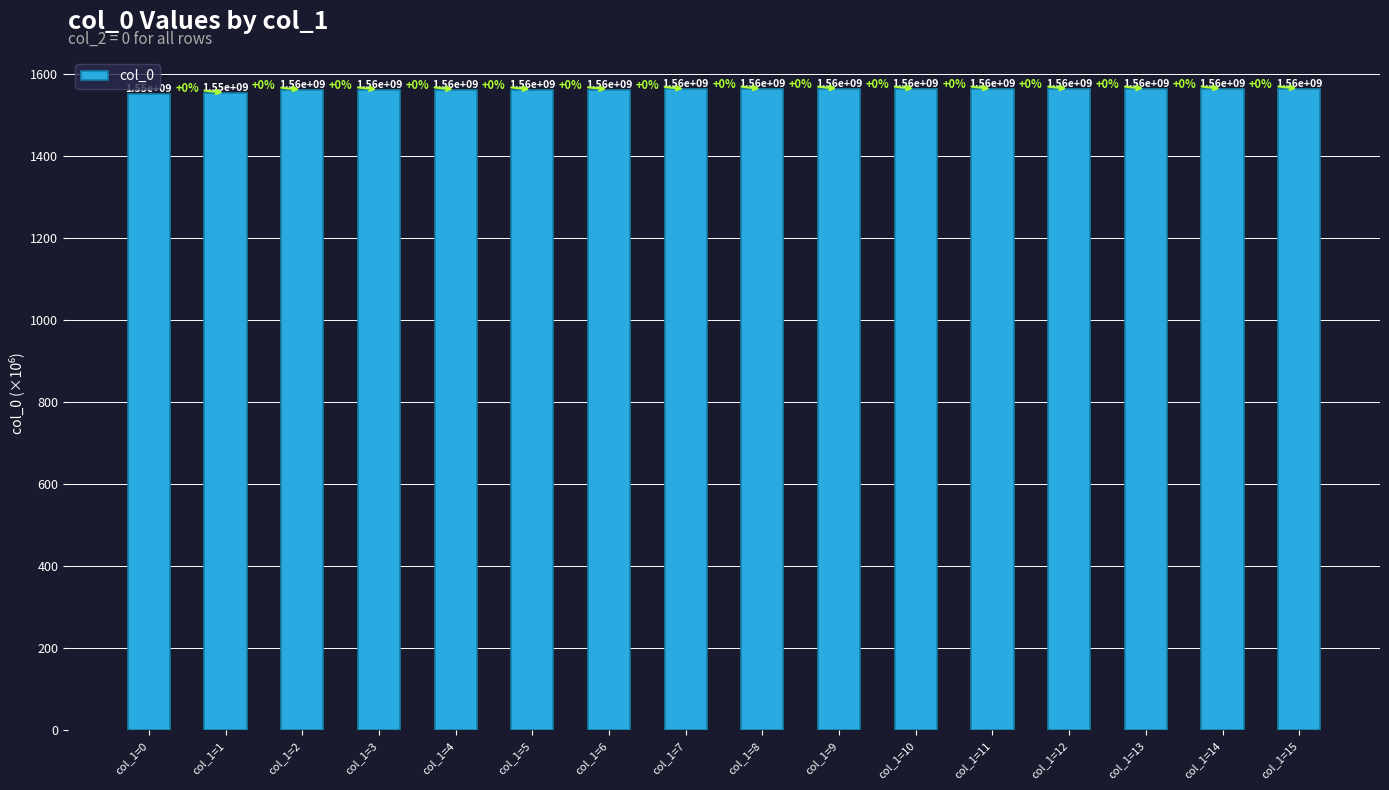

Is it true that the value at col_1=3 is 1562.7?

True